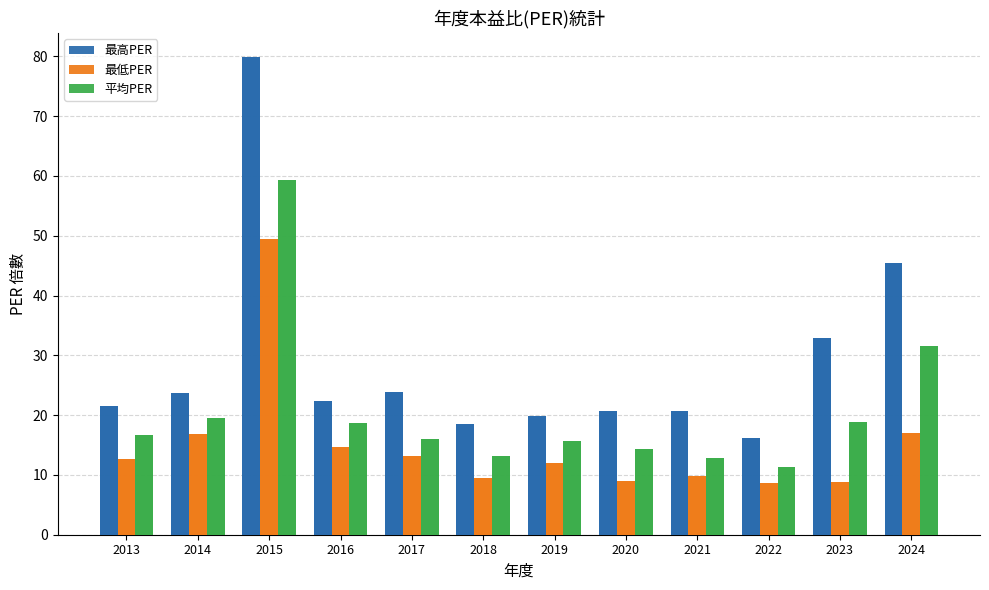

At which label does 平均PER first exceed 16?

2013